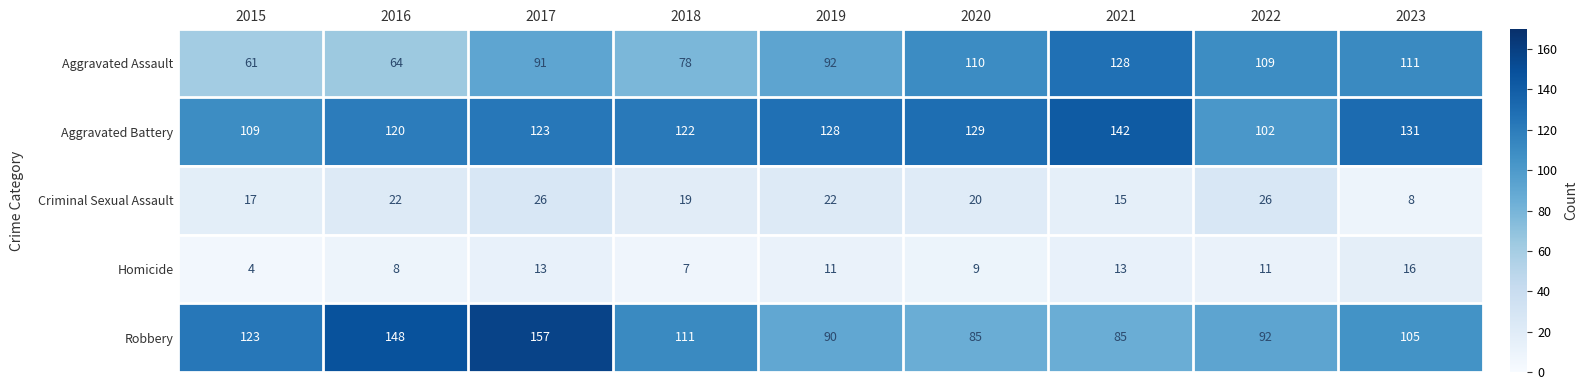

Which series has the largest range (max minus min)?

Robbery